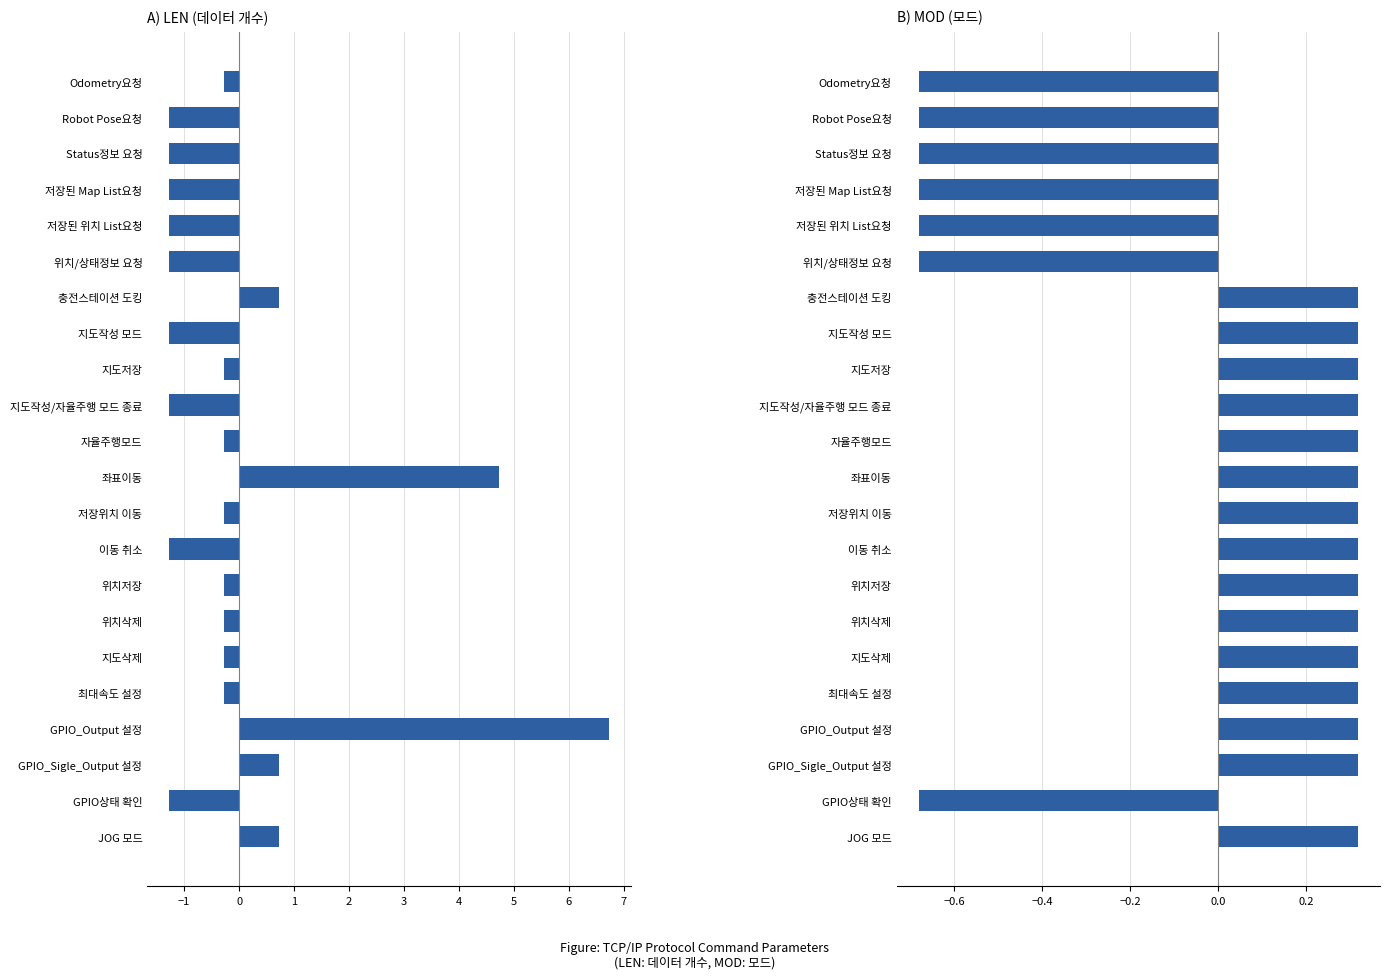

How many bars are there in total?

44